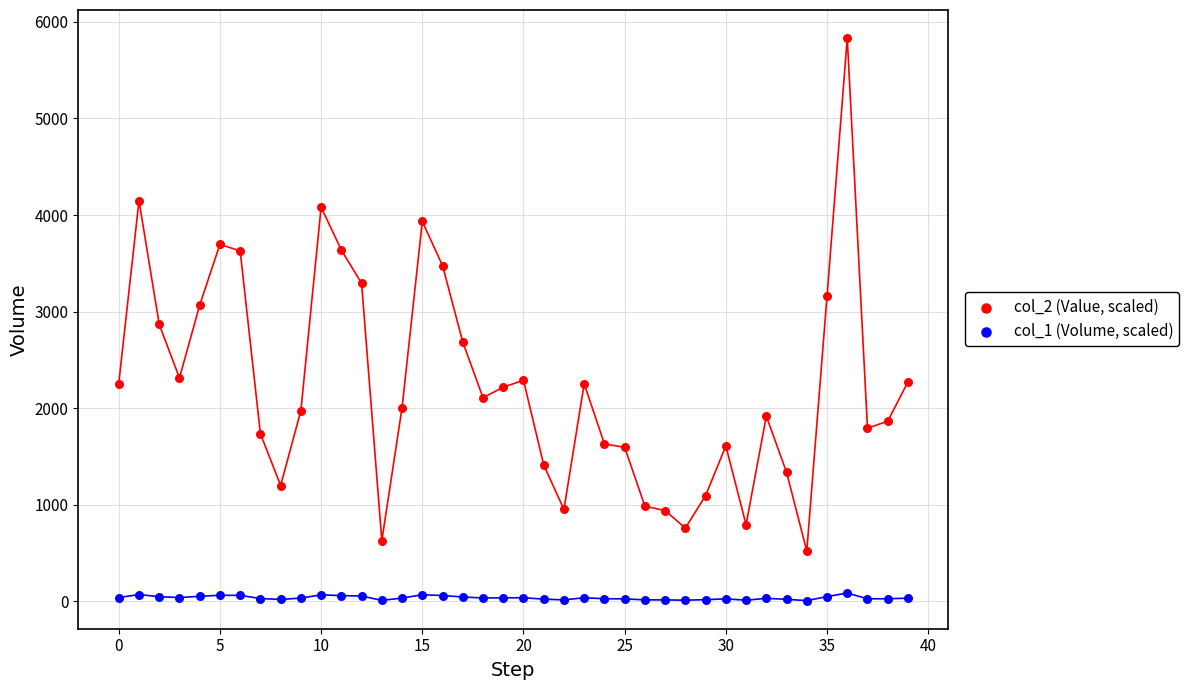

Across all data points, what is the range of Y values (max minus min)?

5822.7